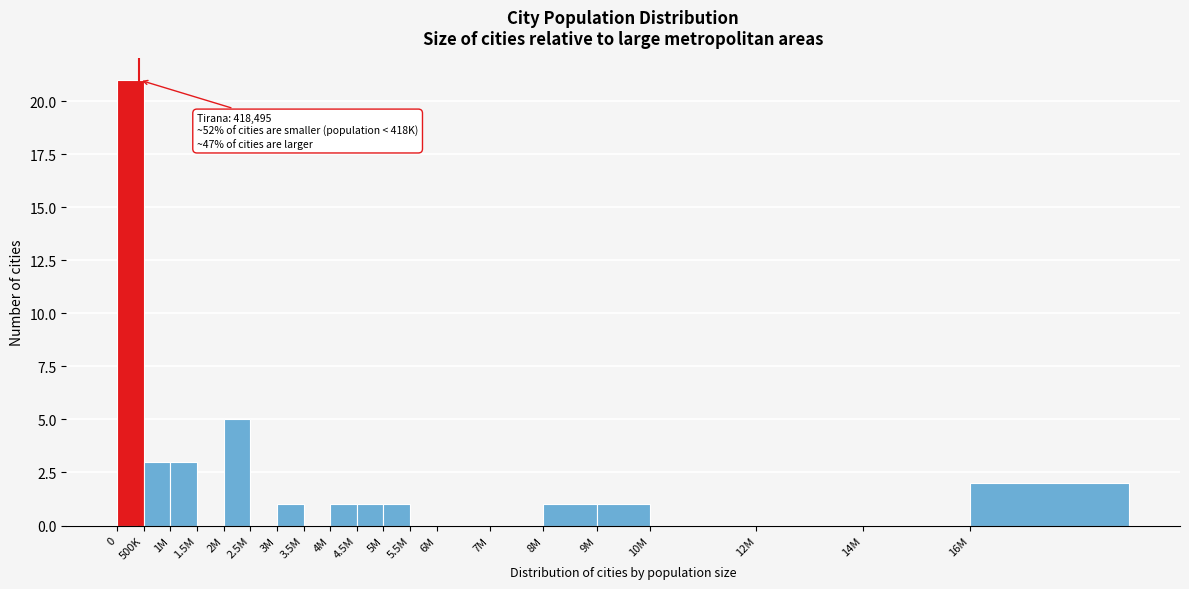

Reading left to right, what are all the values shown in this chart?

0=21	500K=3	1M=3	1.5M=0	2M=5	2.5M=0	3M=1	3.5M=0	4M=1	4.5M=1	5M=1	5.5M=0	6M=0	7M=0	8M=1	9M=1	10M=0	12M=0	14M=0	16M=2